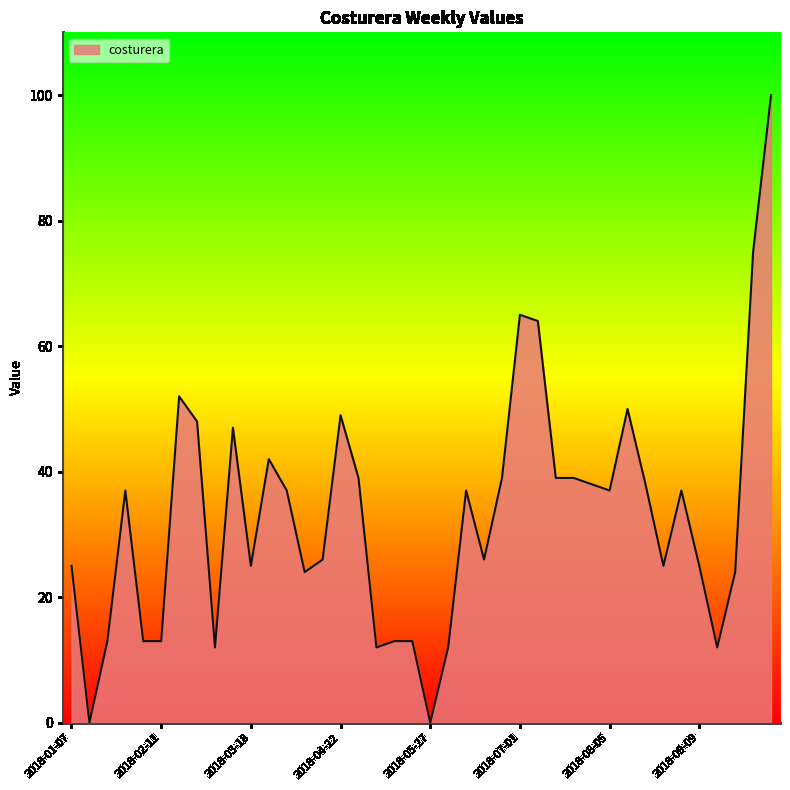

What is the difference between the maximum and minimum values?

100